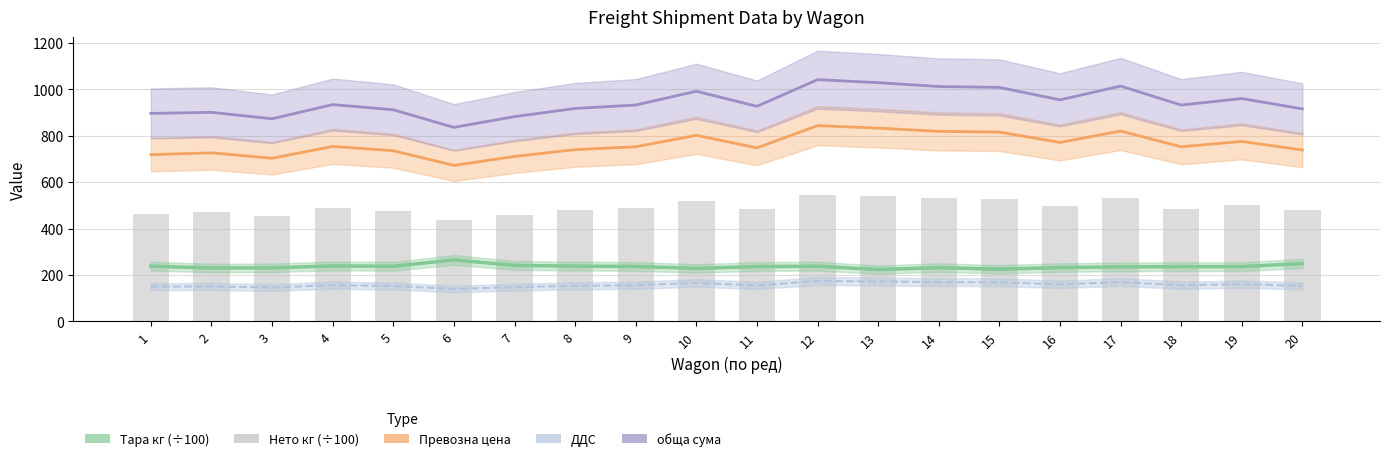

What is the value of the ДДС bar at the 2nd from the left?

150.2